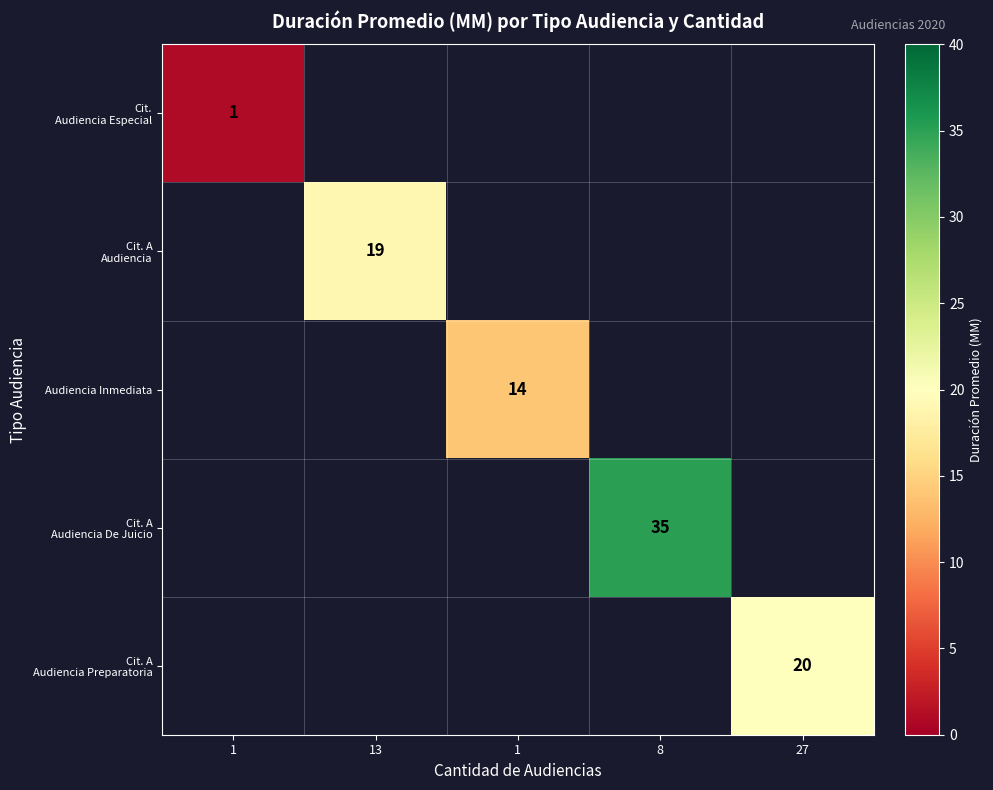

The Cit. Audiencia Especial series shows 1.0 at 1. True or false?

True